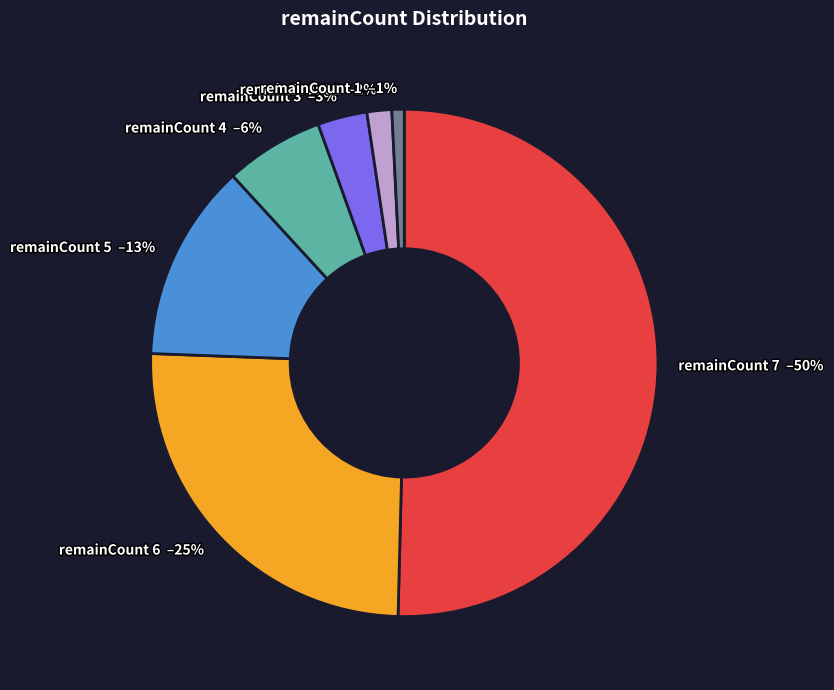

To the nearest percent, what is the average slice percentage?

14%